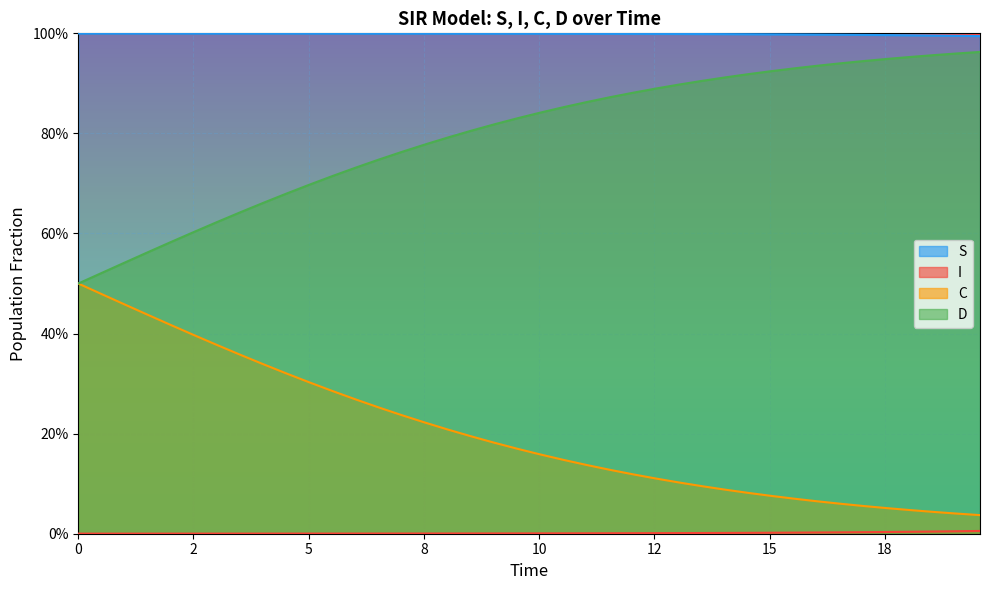

Does the chart display data point markers on the line(s)?

No